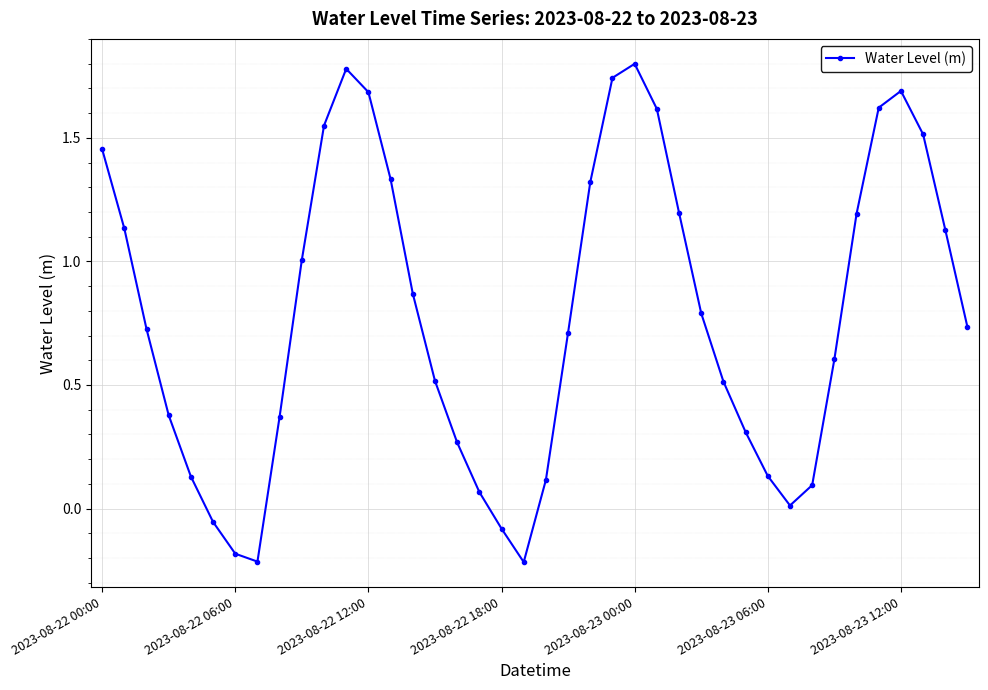

How many interior local peaks (higher than both neighbors) does the data have?

3